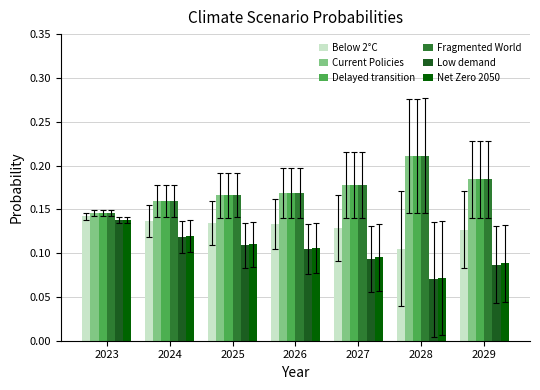

Is it true that Delayed transition equals 0.3 at 2026?

False